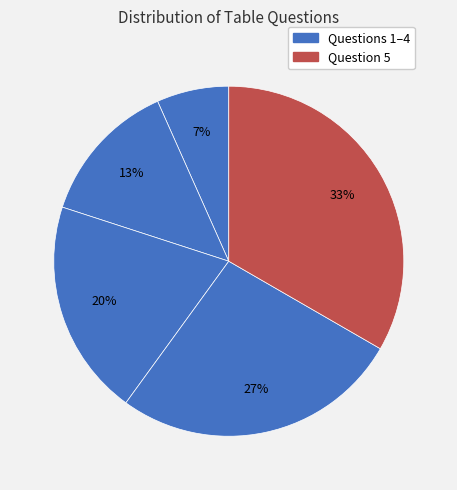

To the nearest percent, what is the average slice percentage?

20%